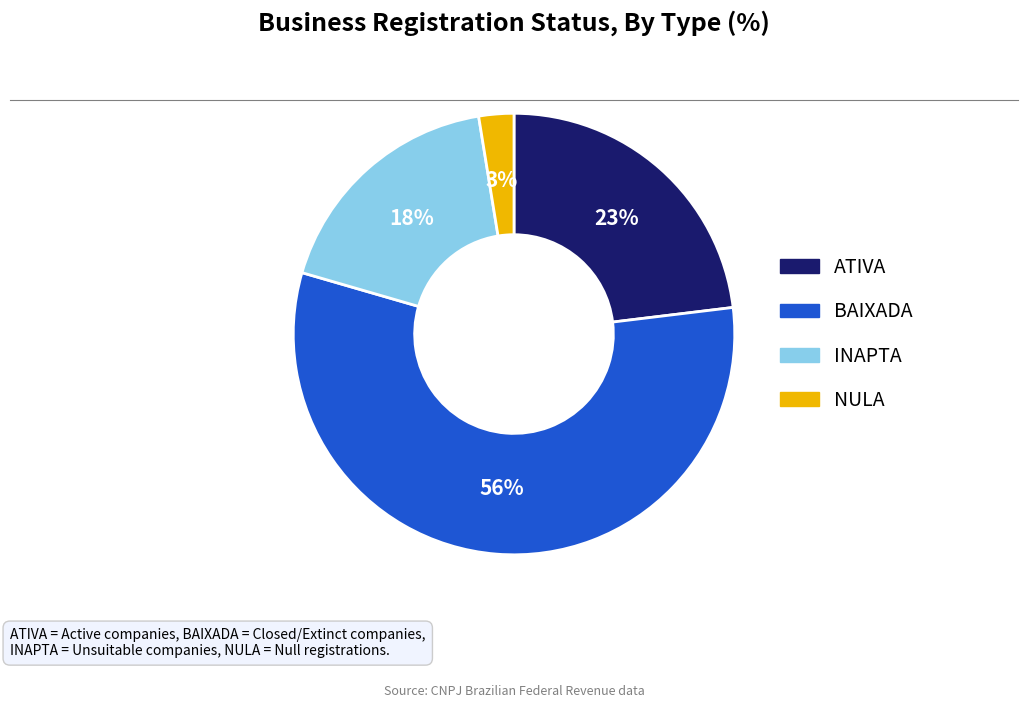

Does any single category account for the majority?

Yes